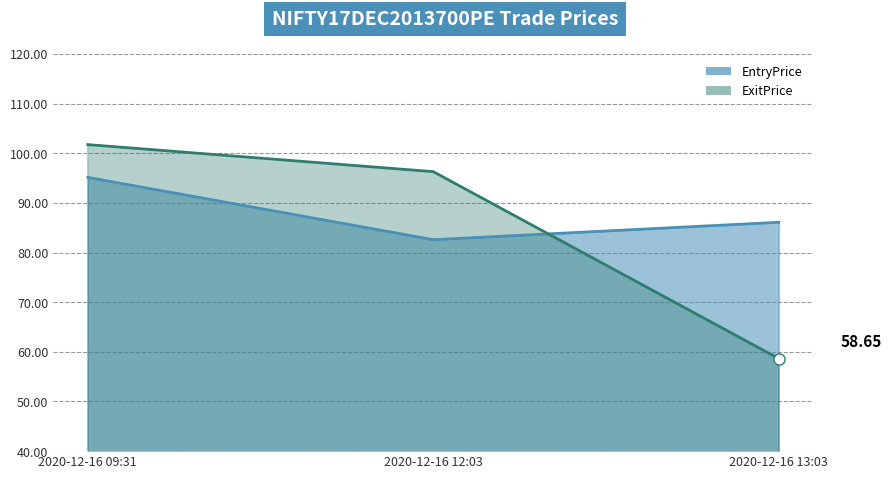

What is the maximum value shown in the chart?

101.8